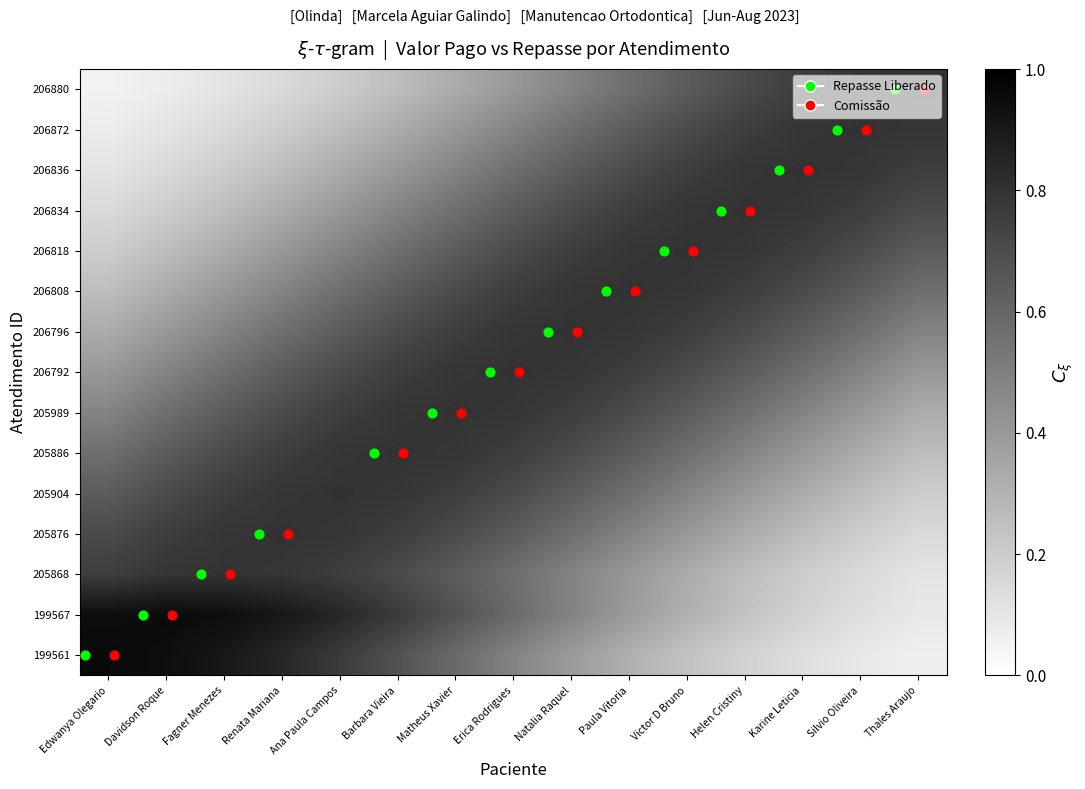

Which has a higher value, Karine Leticia or Matheus Xavier?

Matheus Xavier